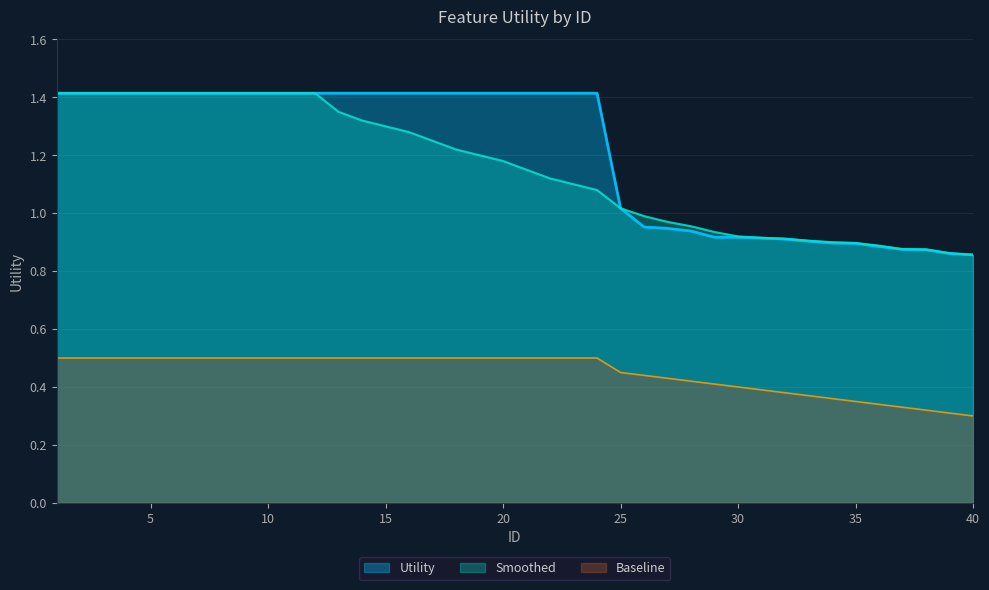

What is the difference between the maximum and minimum values in the Utility series?

0.6